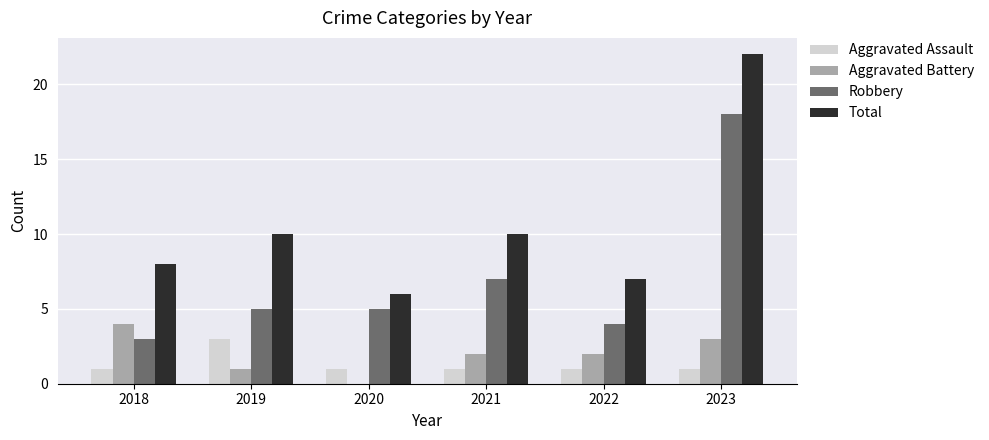

What is the spread (max minus min) of values at 2019?

9